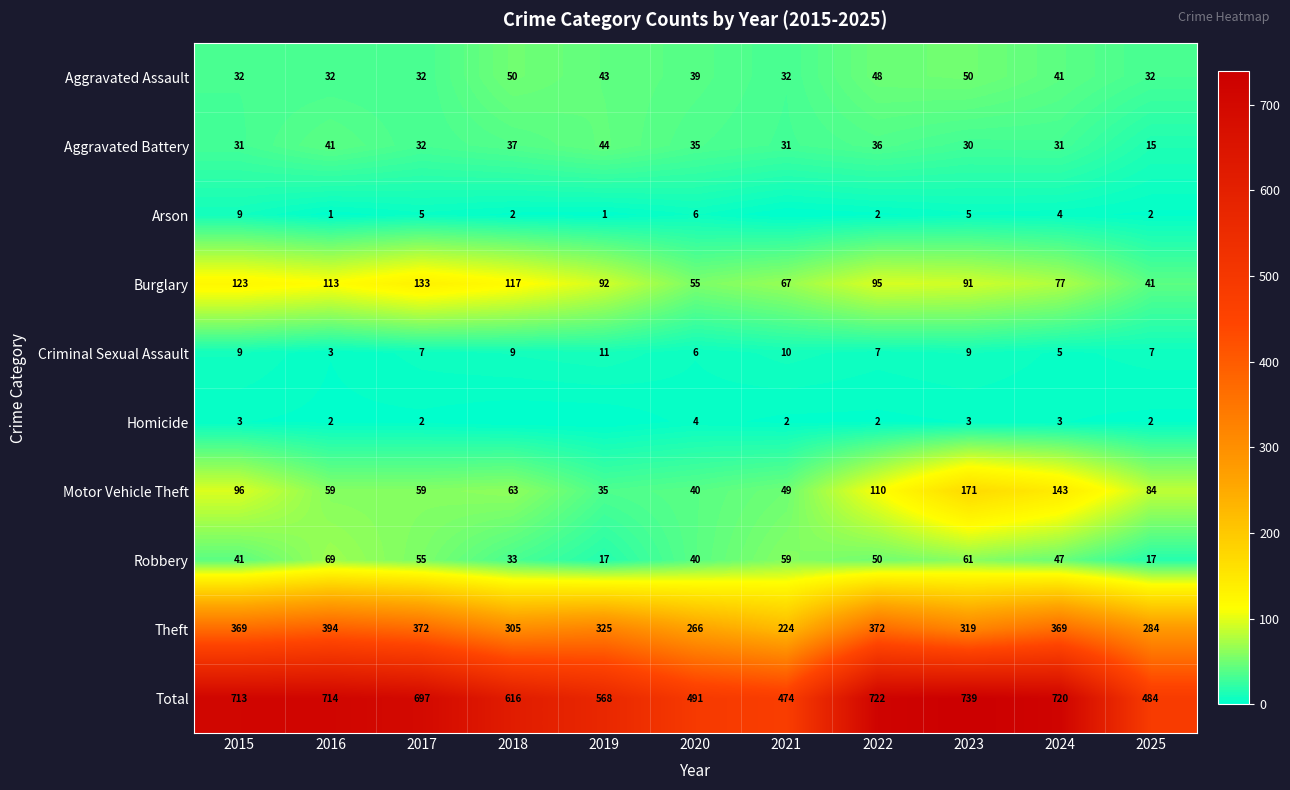

At which category does the chart reach its minimum across all series?

2021